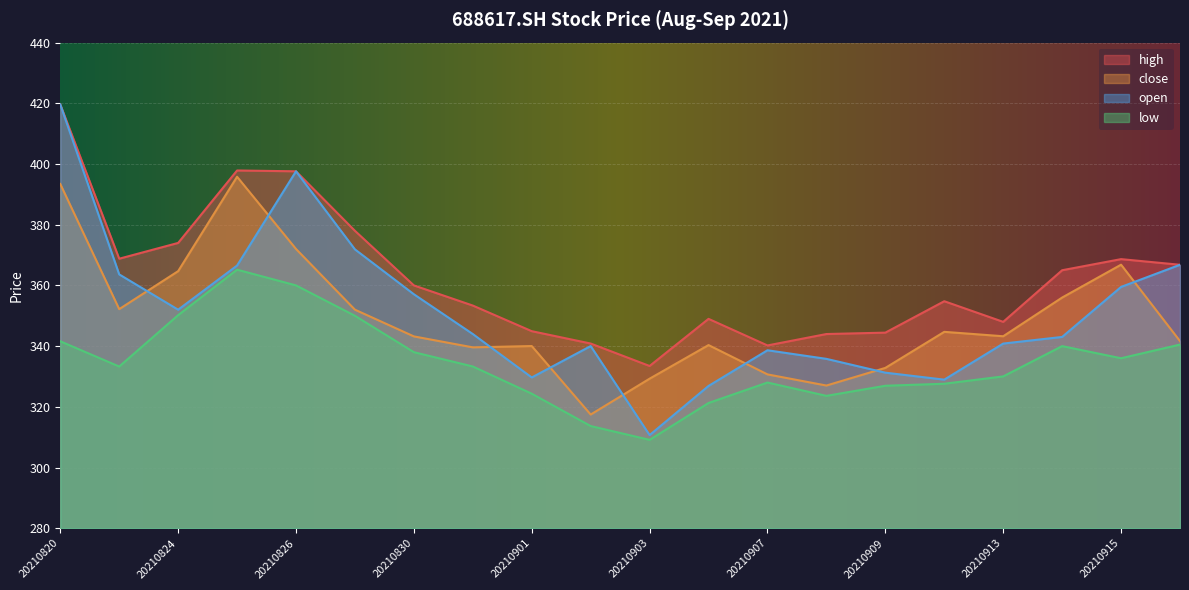

Rank the categories by open value from lowest to highest.

20210903, 20210906, 20210910, 20210901, 20210909, 20210908, 20210907, 20210902, 20210913, 20210914, 20210831, 20210824, 20210830, 20210915, 20210823, 20210825, 20210916, 20210827, 20210826, 20210820